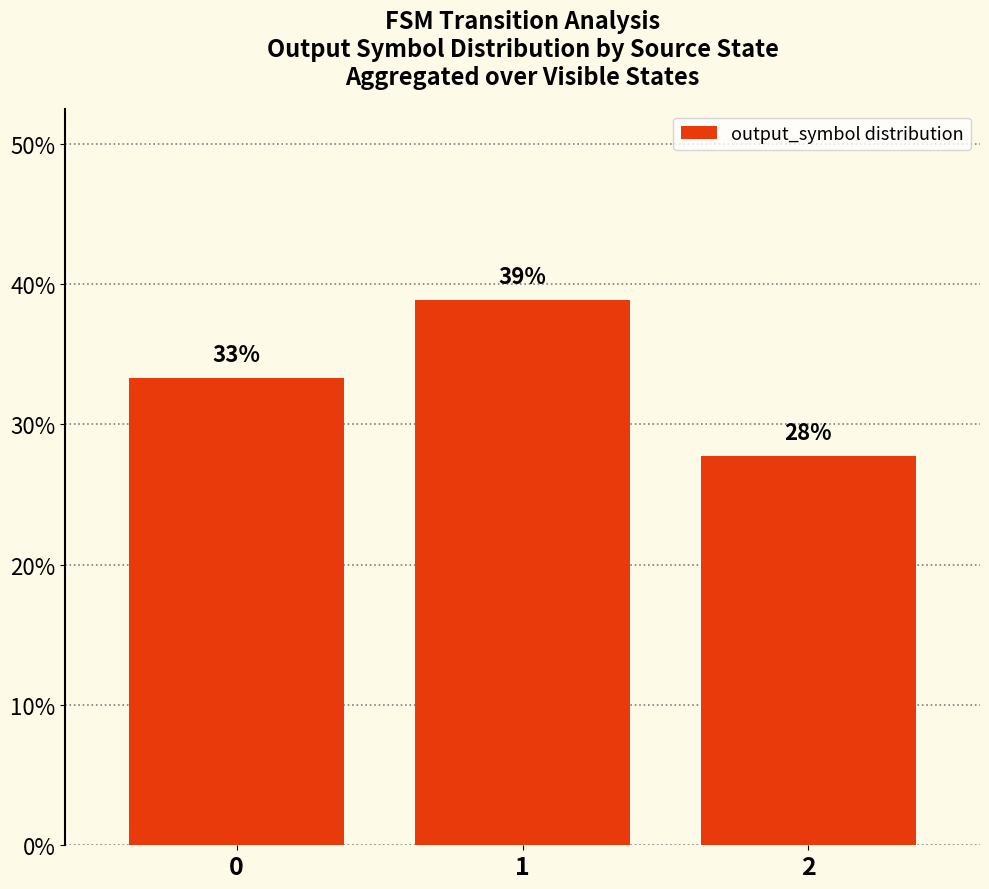

How many bars are there in total?

3